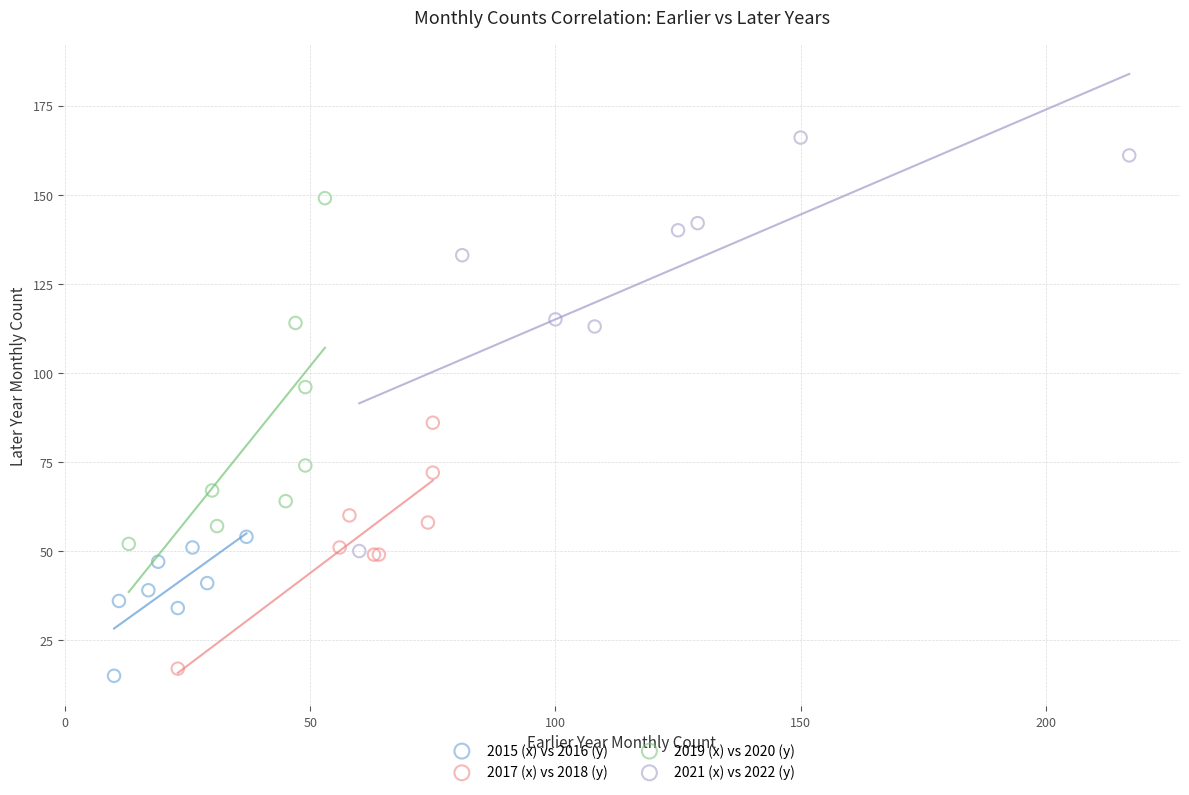

Which series has the widest spread of Y values?

2021 (x) vs 2022 (y)